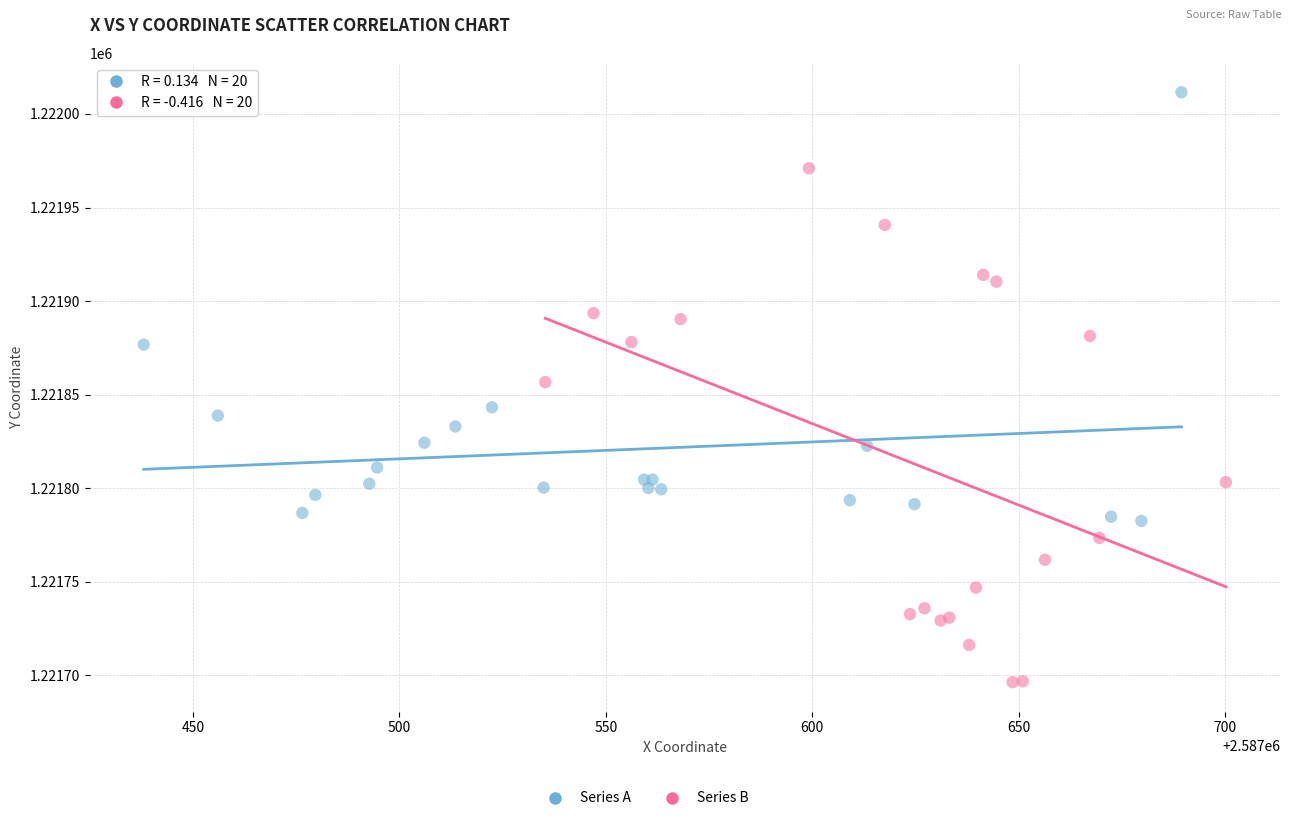

Which series has the largest Y range (max minus min)?

Series B